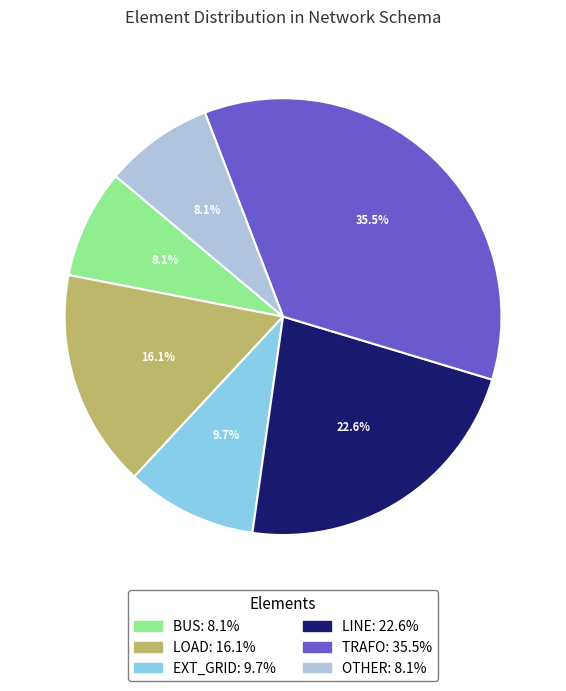

How many segments does this pie chart have?

6